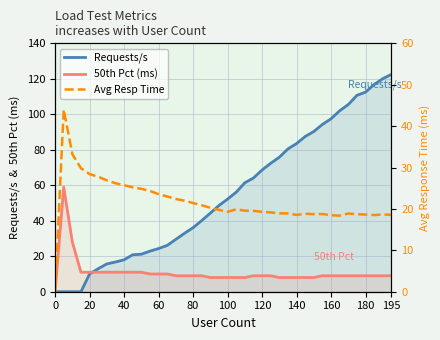

At how many categories does at least one series exceed 74?

14